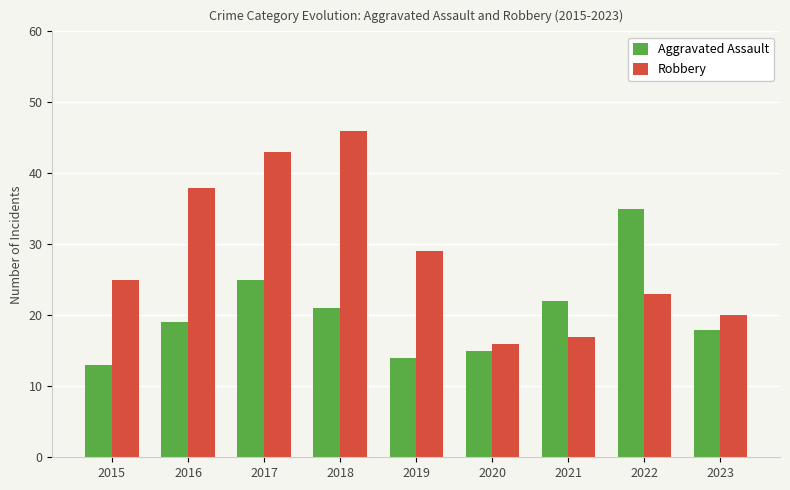

What is the difference between the highest and lowest values at 2017?

18